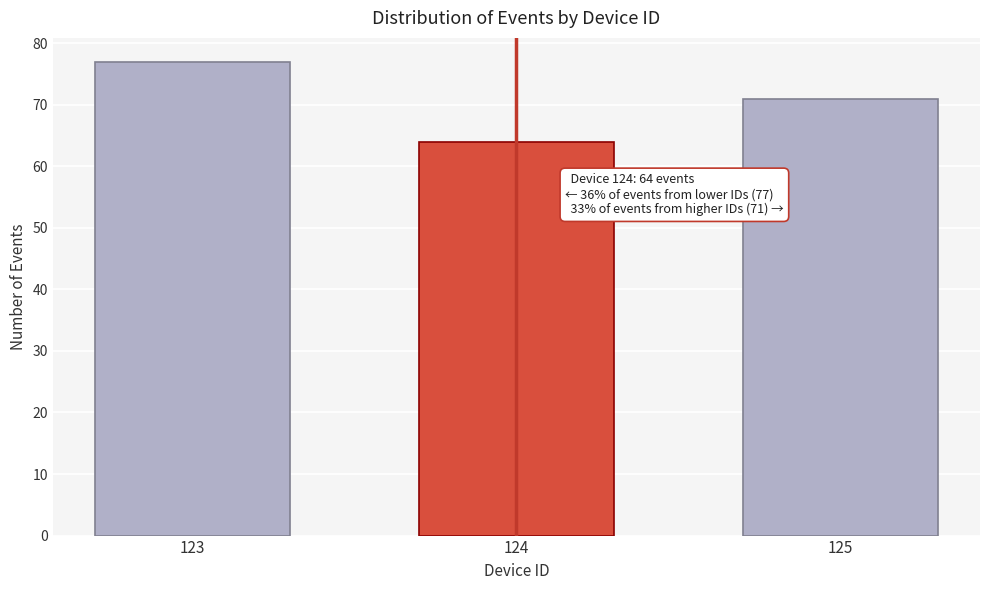

Reading right to left, list all the values displayed in this chart.

125=71	124=64	123=77